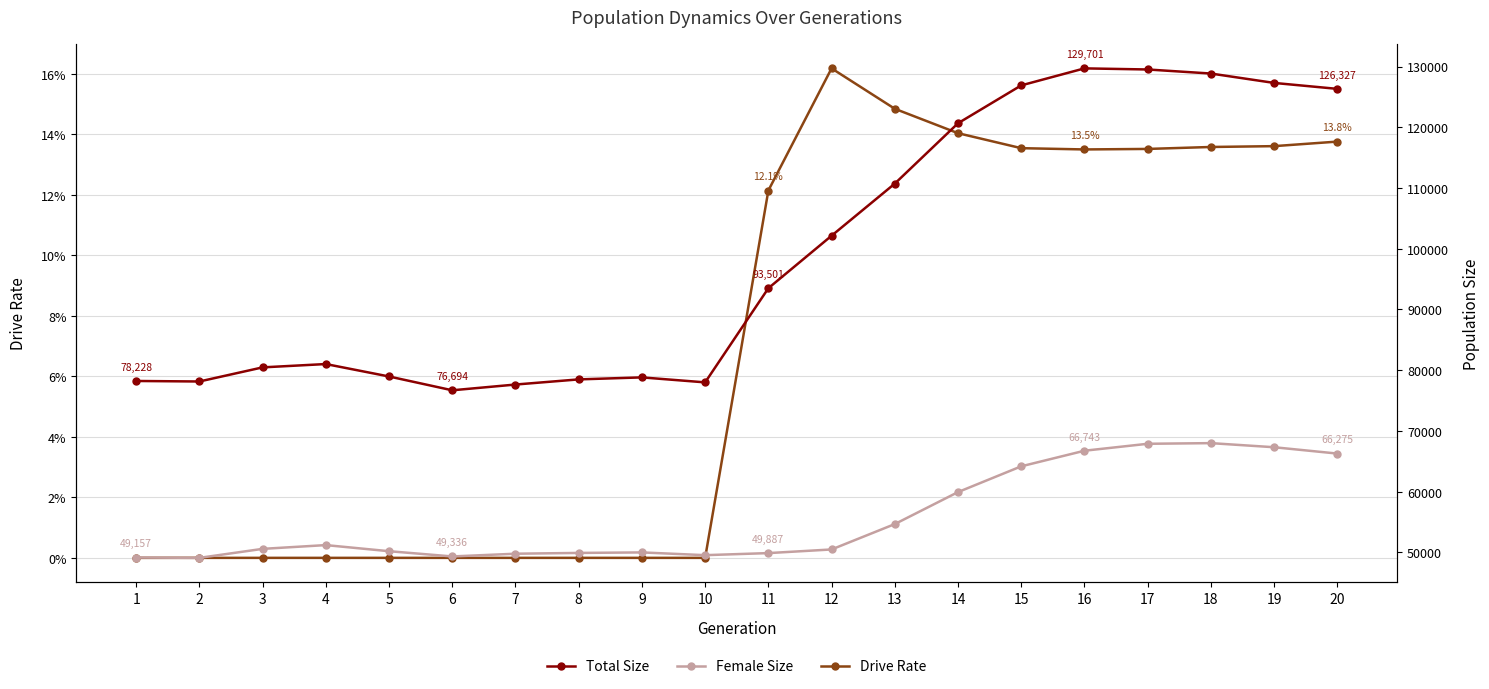

How many values in the Total Size series are below 93501?

10